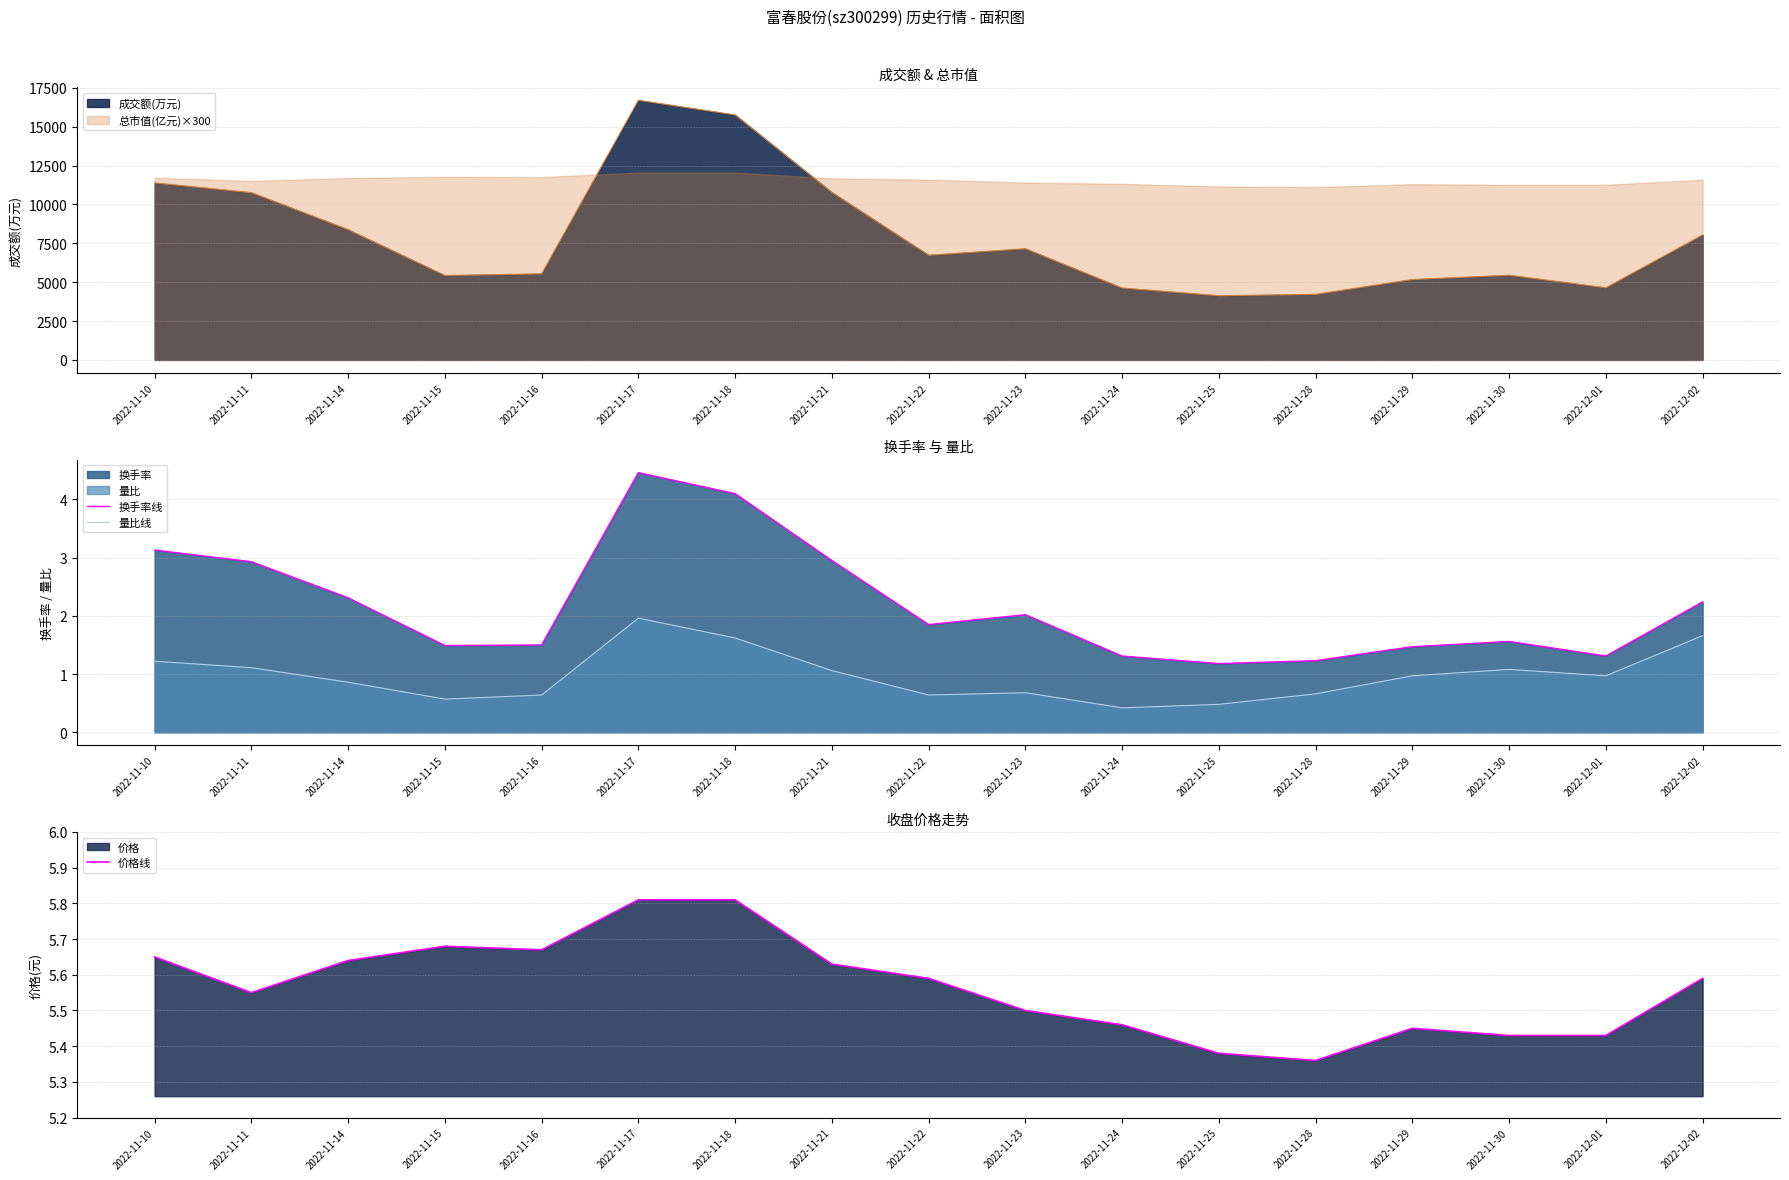

What is the value of the 价格线 point at the 16th from the left?

5.4